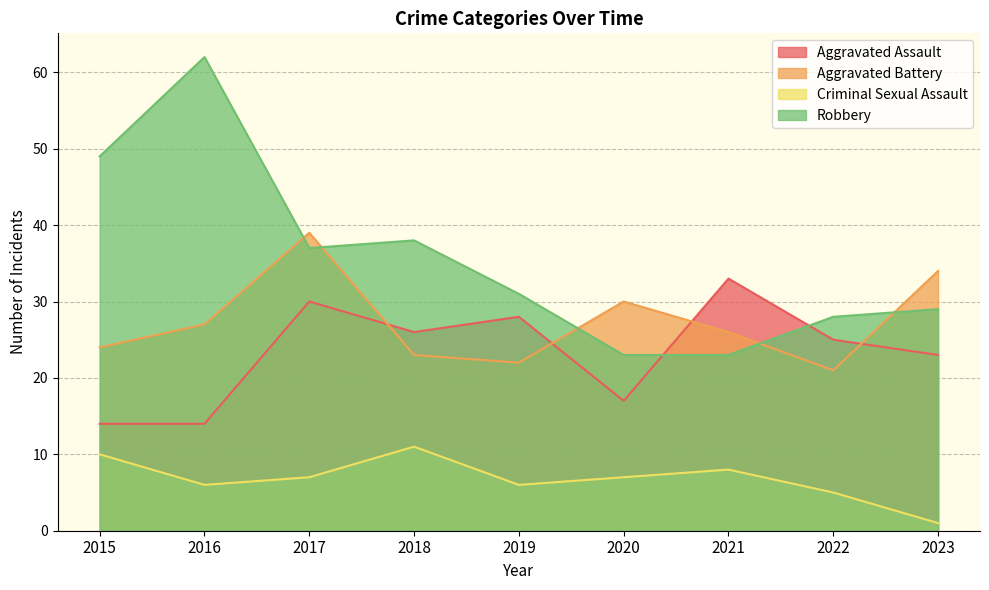

What is the difference between the maximum and minimum values in the Robbery series?

39